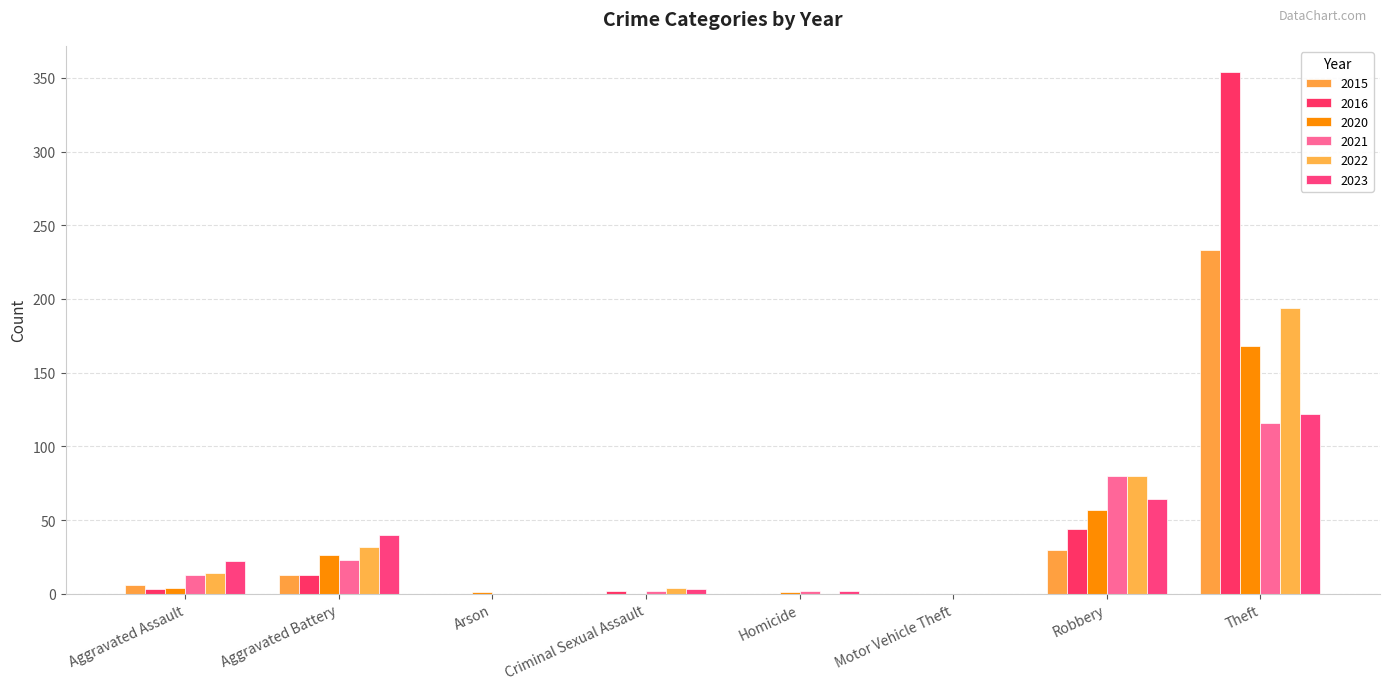

Which has a higher value, Homicide or Theft?

Theft